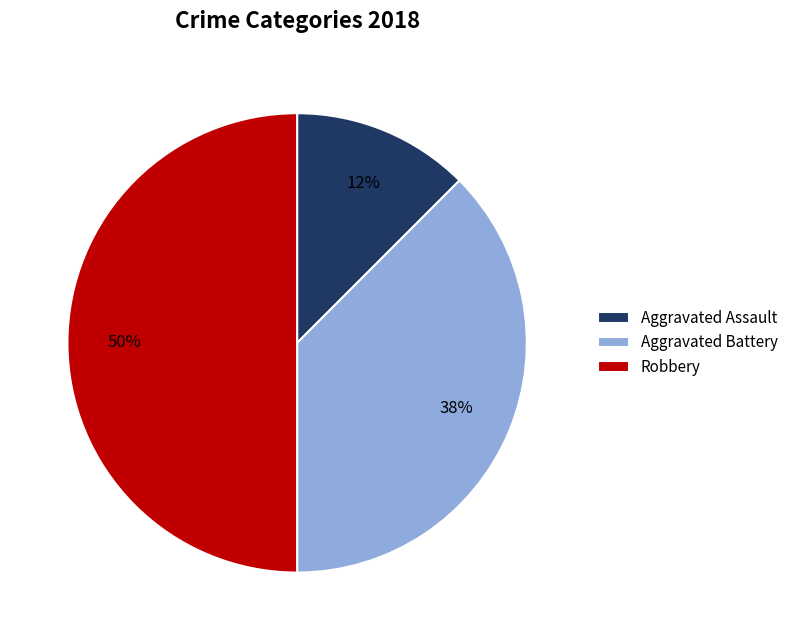

To the nearest percent, what is the average slice percentage?

33%